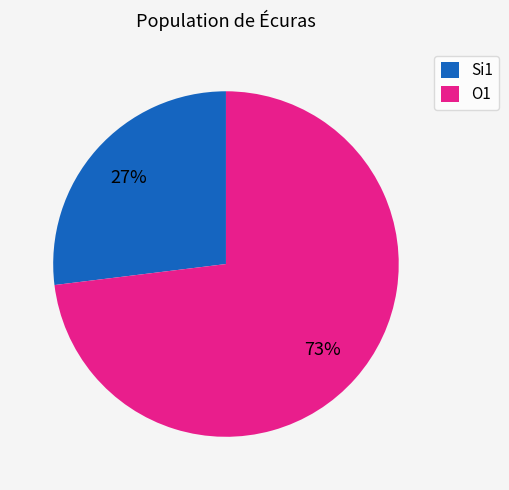

The O1 slice represents 73% of the pie. True or false?

True